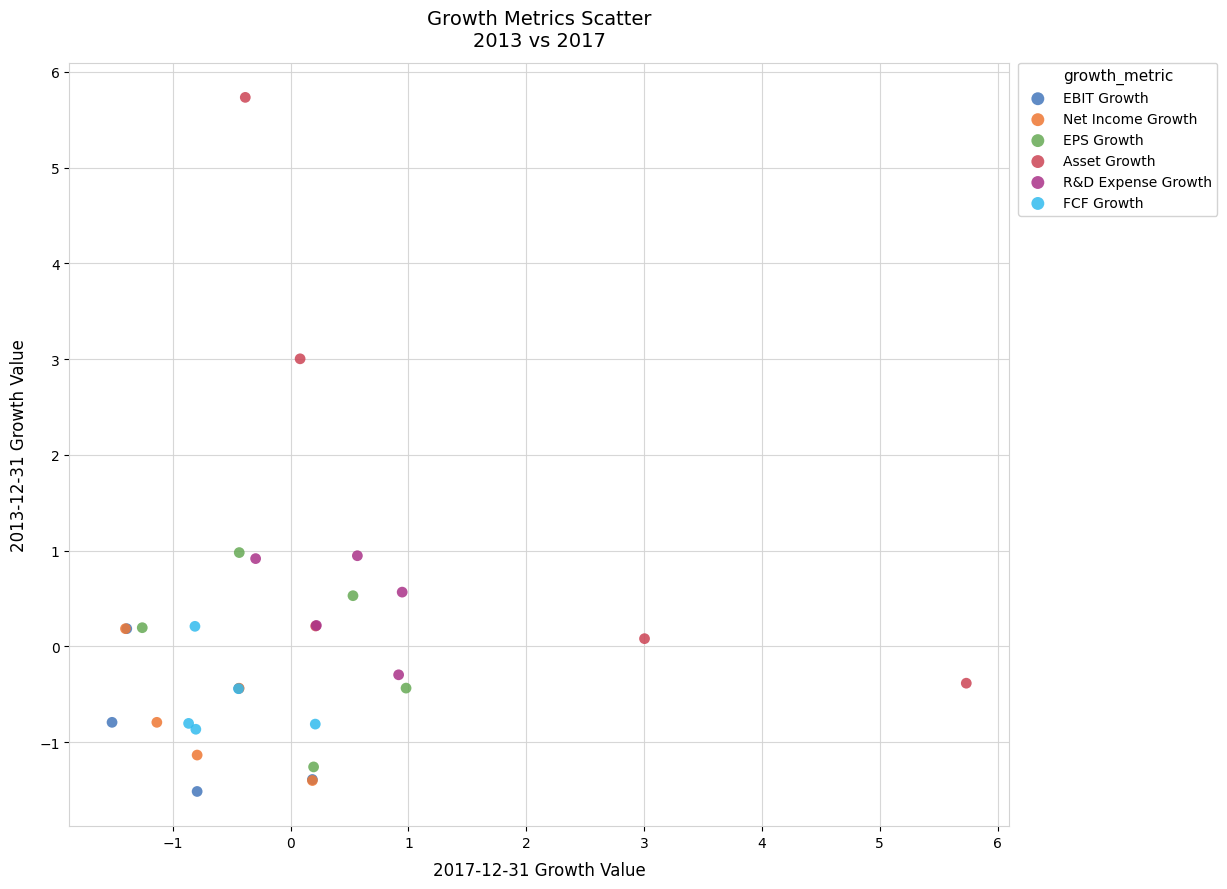

Which series has the widest spread of Y values?

Asset Growth